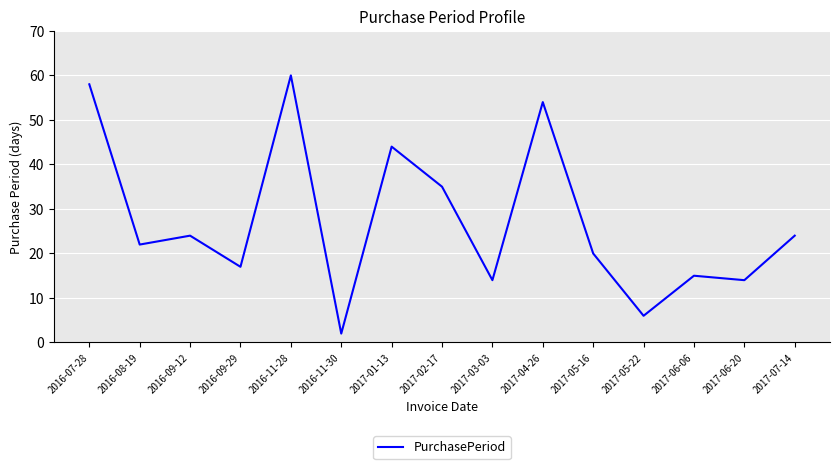

What is the approximate value at 2017-03-03?

14